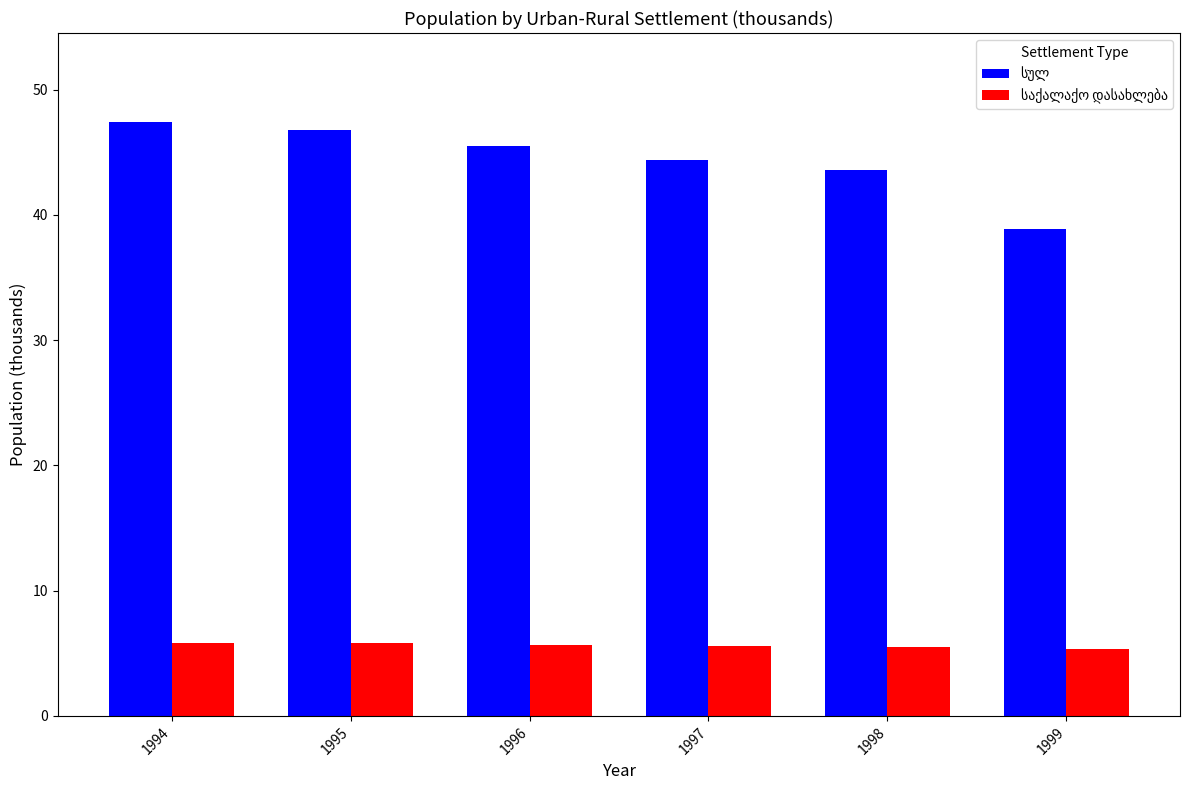

Count the number of data series in this chart.

2